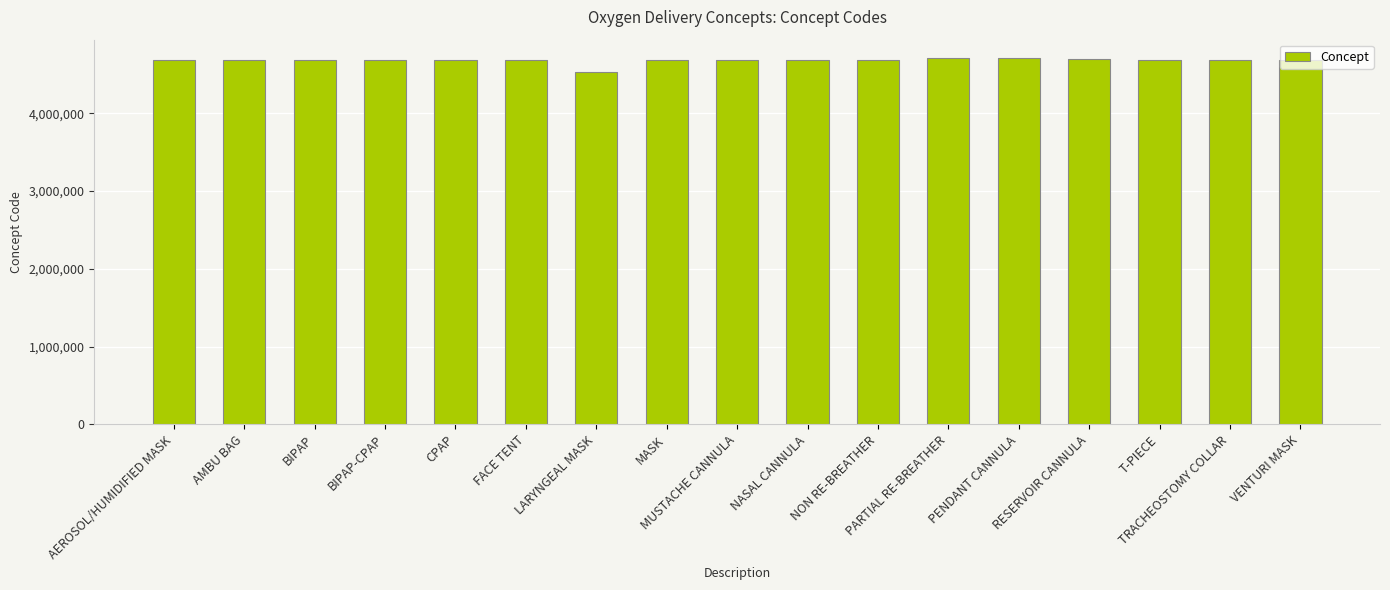

What position from the right is VENTURI MASK?

1